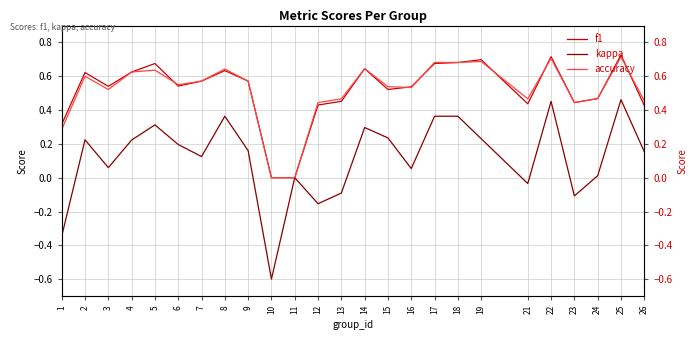

What is the total value across all series at 21?

0.9